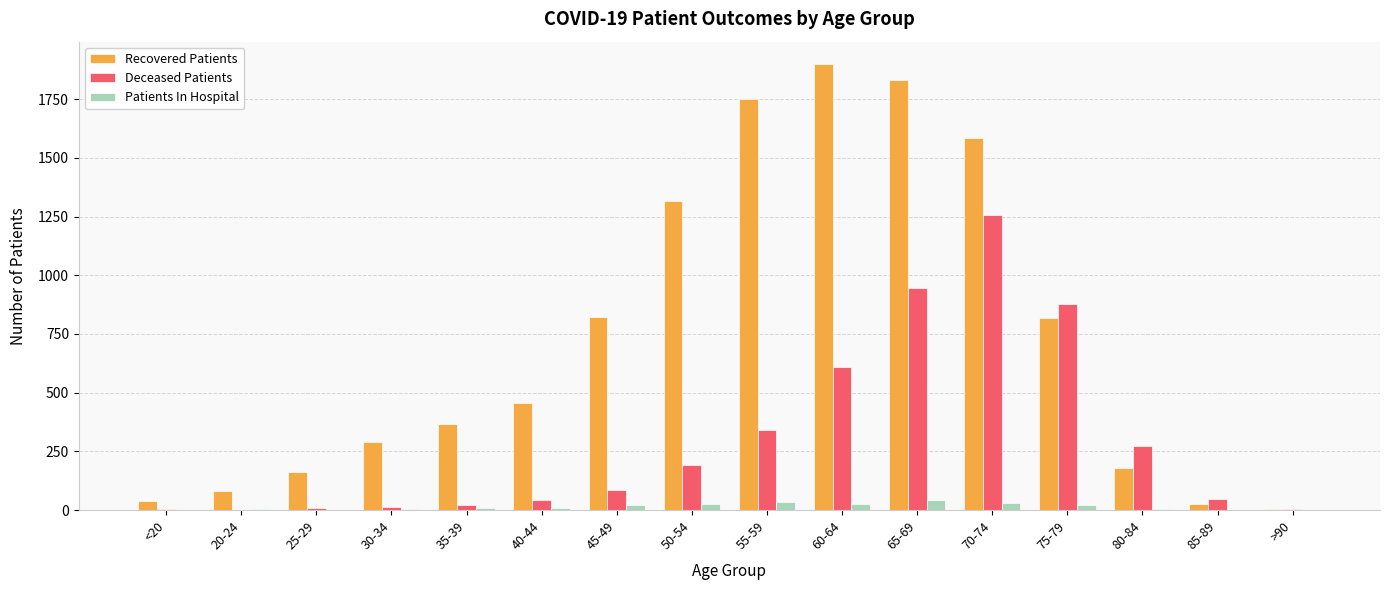

How many categories are shown in the chart?

16